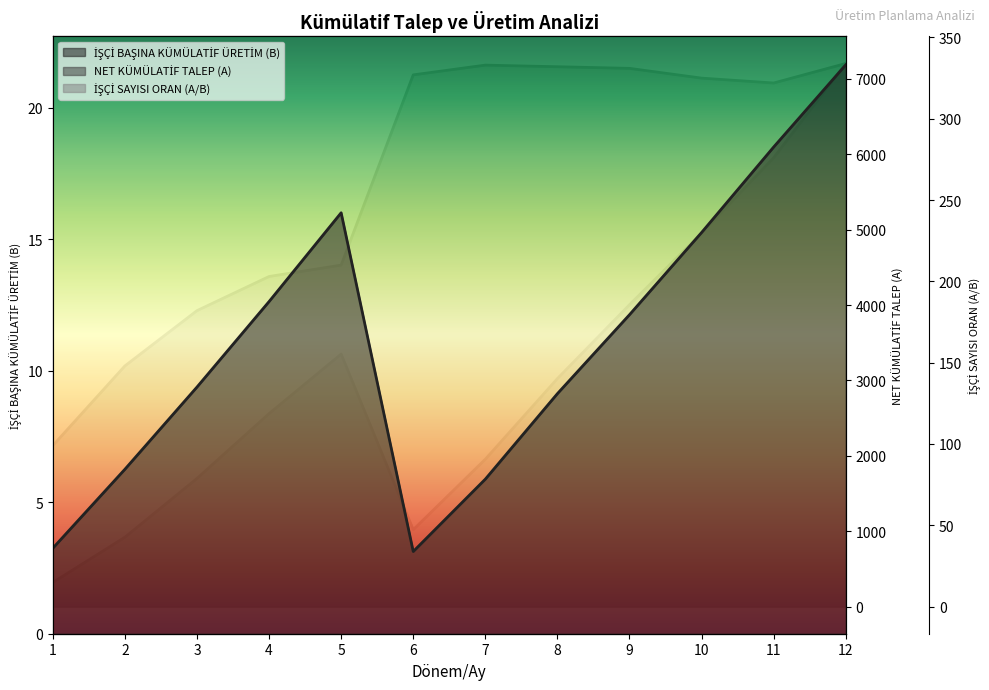

The value of İŞÇİ BAŞINA KÜMÜLATİF ÜRETİM (B) at 8 is 9.1. True or false?

True